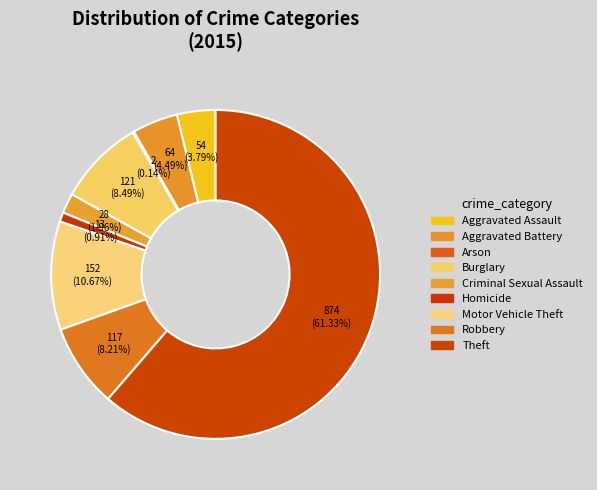

How many segments does this pie chart have?

9